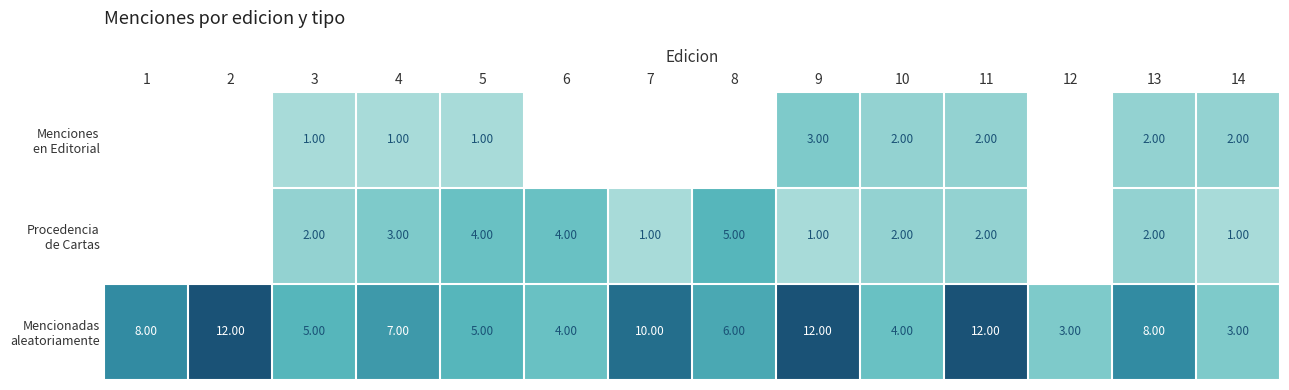

What is the spread (max minus min) of values at 3?

4